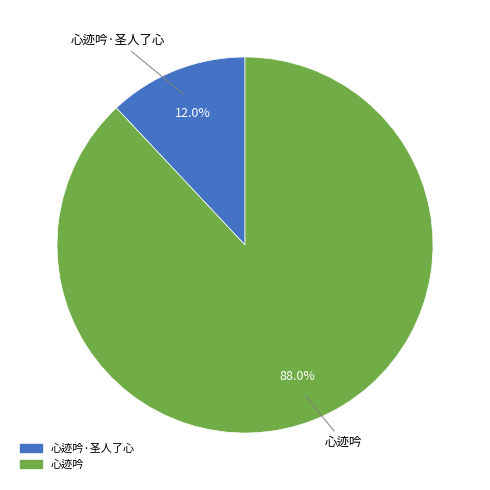

To the nearest percent, what is the average slice percentage?

50%